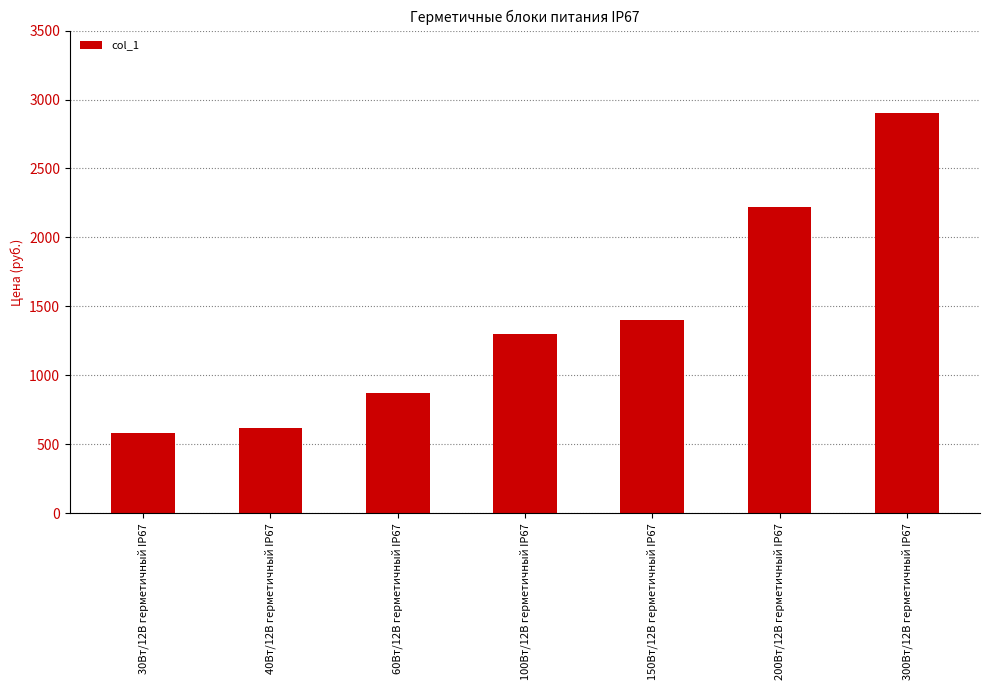

Rank the categories by value from lowest to highest.

30Вт/12В герметичный IP67, 40Вт/12В герметичный IP67, 60Вт/12В герметичный IP67, 100Вт/12В герметичный IP67, 150Вт/12В герметичный IP67, 200Вт/12В герметичный IP67, 300Вт/12В герметичный IP67